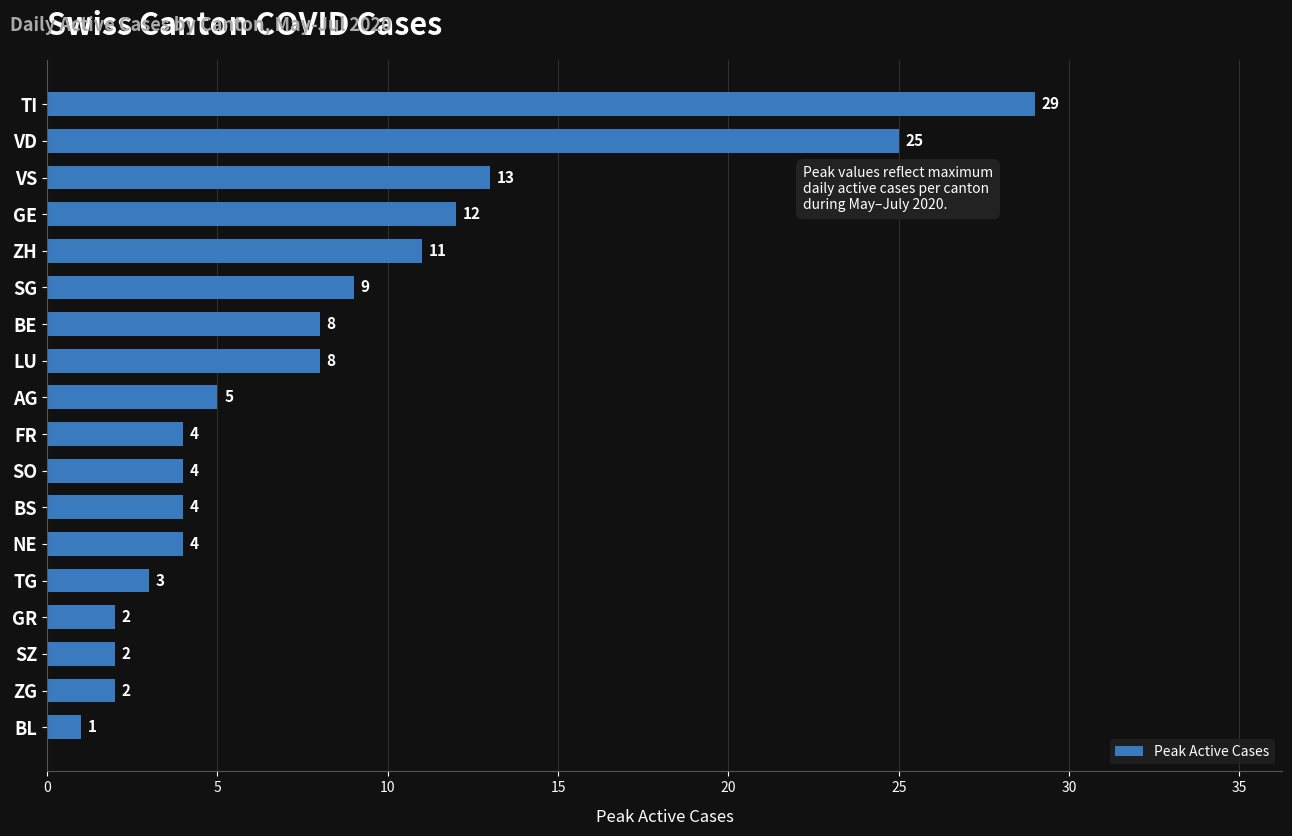

What is the label of the 1st bar from the bottom?

BL